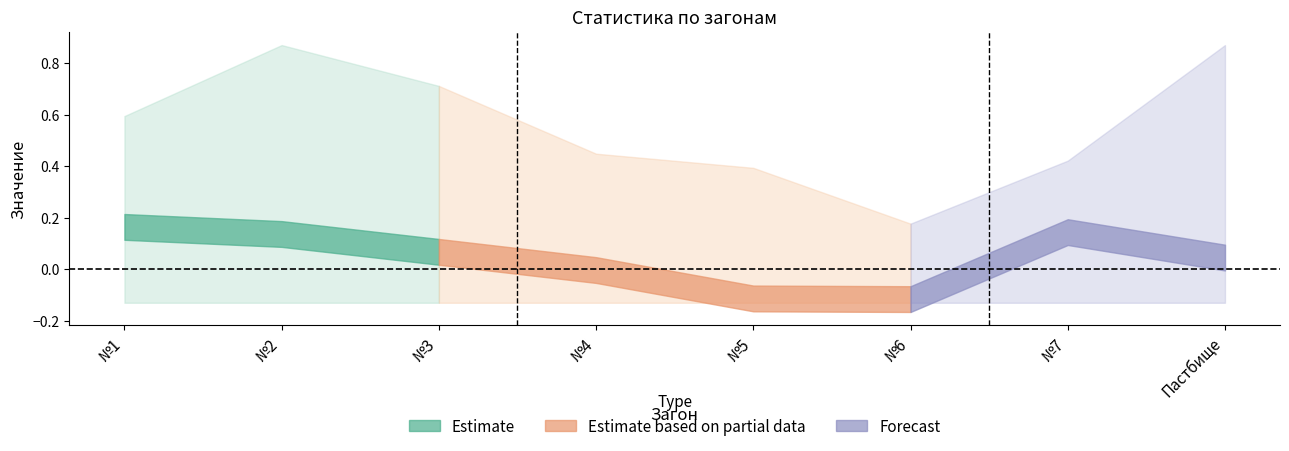

In Макс, how many points are lower than both neighbors (excluding endpoints)?

1